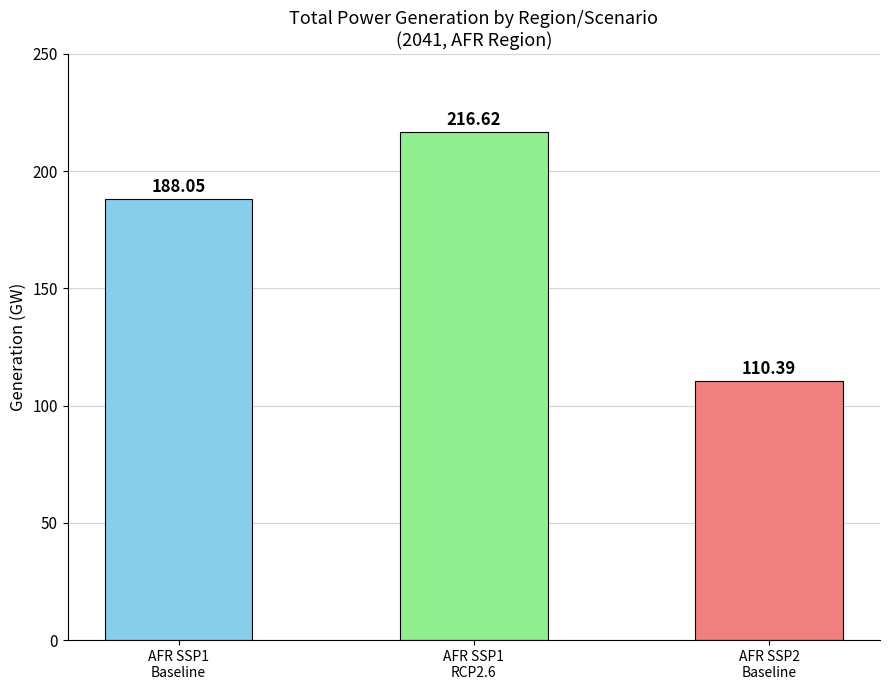

What is the difference between the maximum and minimum values?

106.2